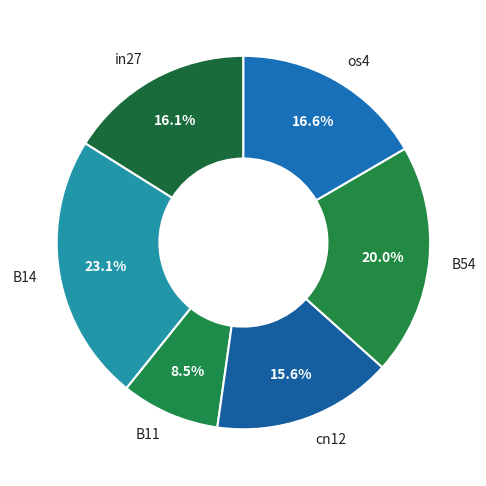

Which slice is the smallest?

B11